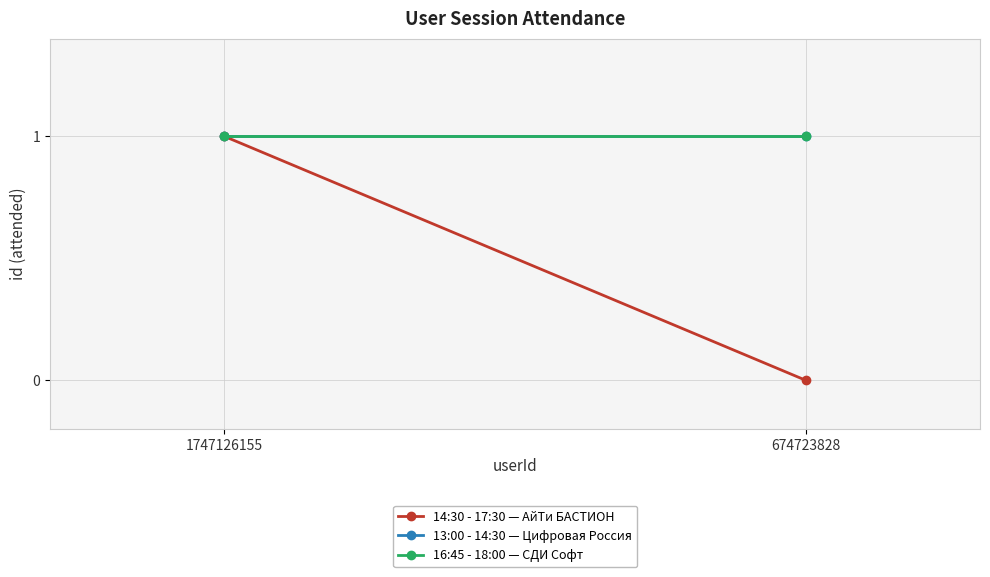

What is the value of the 13:00 - 14:30 — Цифровая Россия point at the 2nd from the left?

1